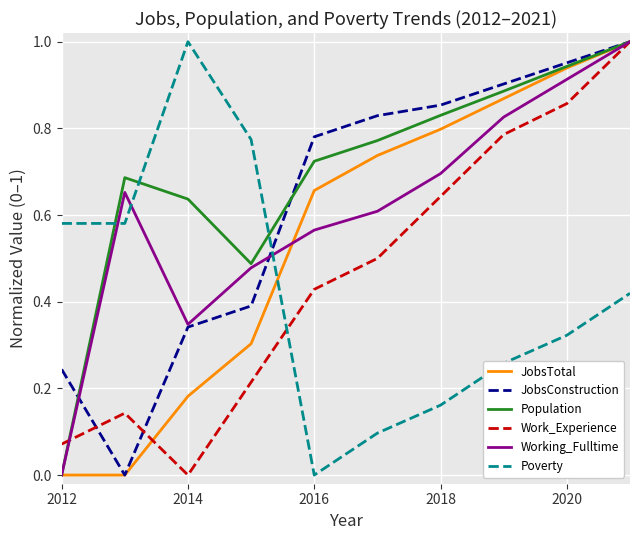

Which series has the largest total across all categories?

Population